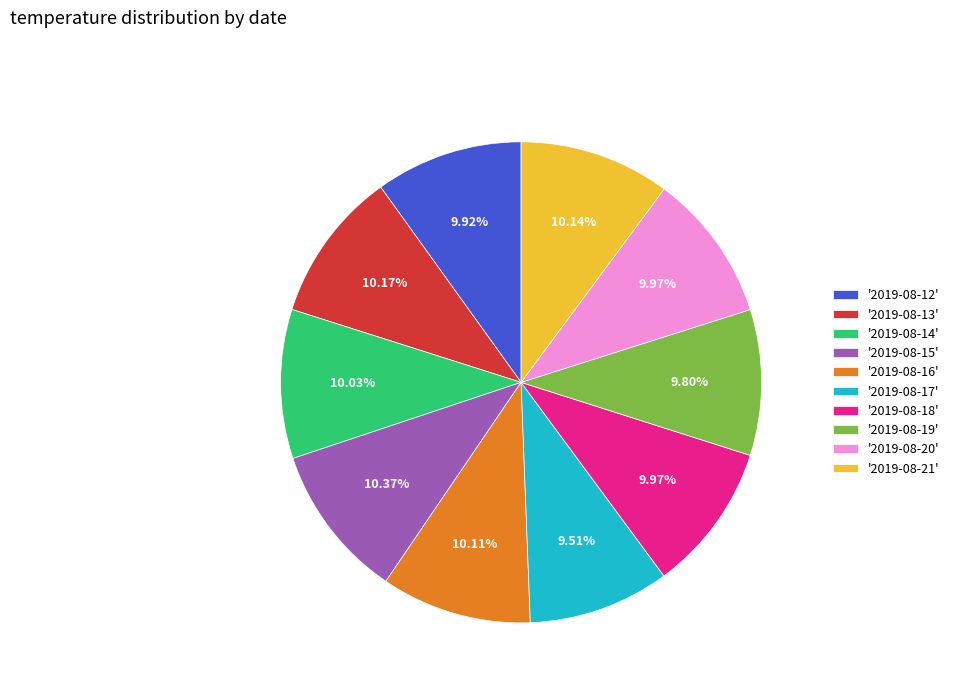

Does any single category account for the majority?

No